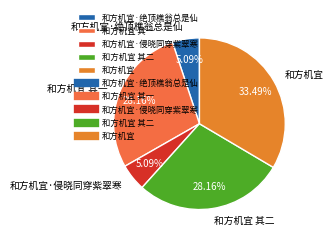

Which has a higher value, 和方机宜 其二 or 和方机宜?

和方机宜